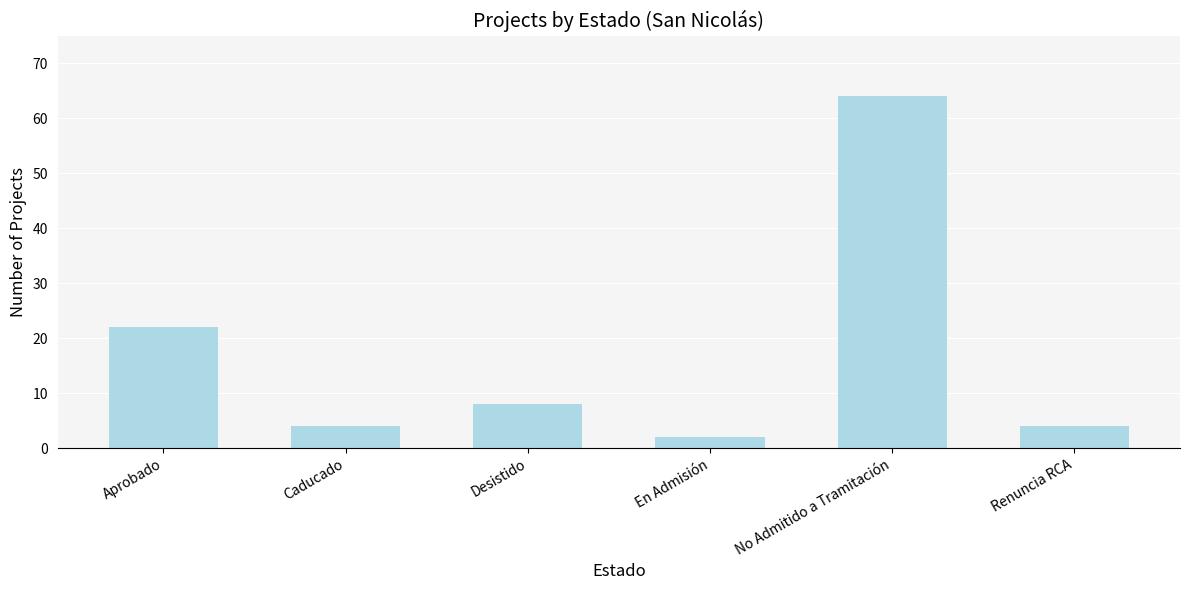

What is the change in value from En Admisión to Renuncia RCA?

+2